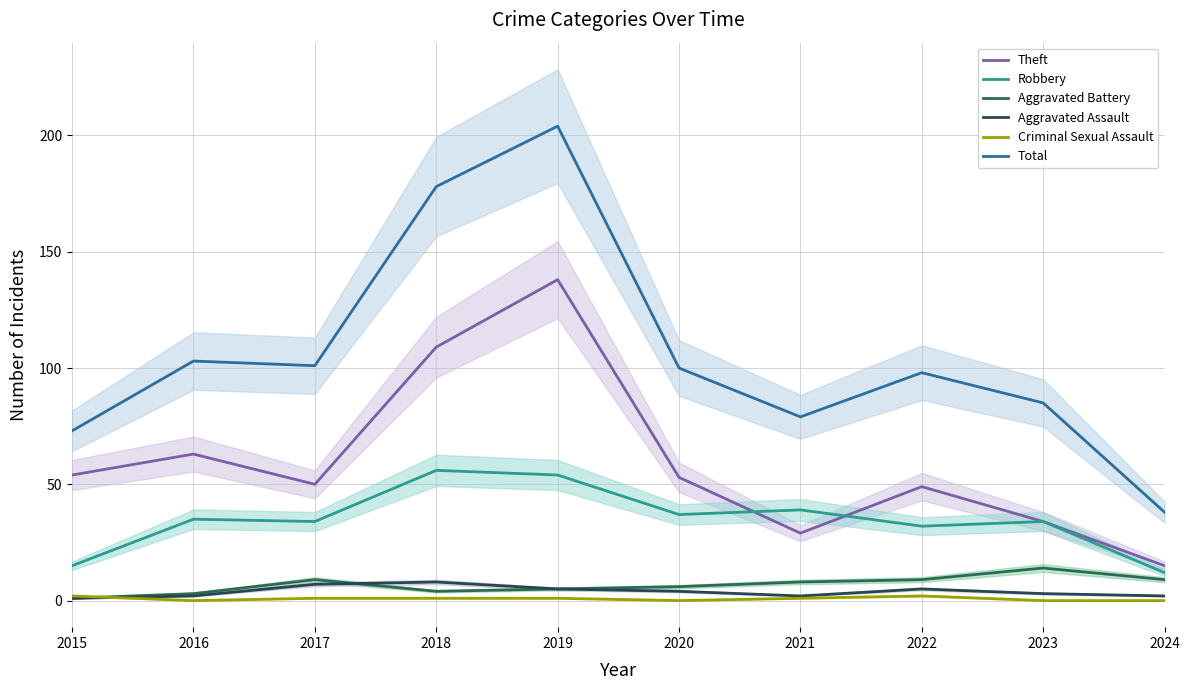

What is the difference between the maximum and second lowest values in the Criminal Sexual Assault series?

2